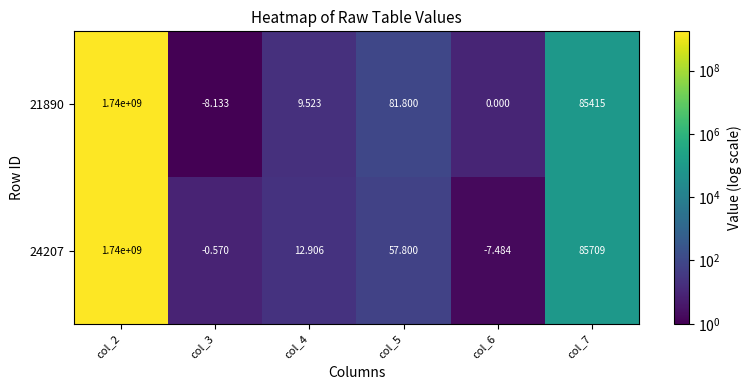

Which label corresponds to the smallest value in the chart?

col_3